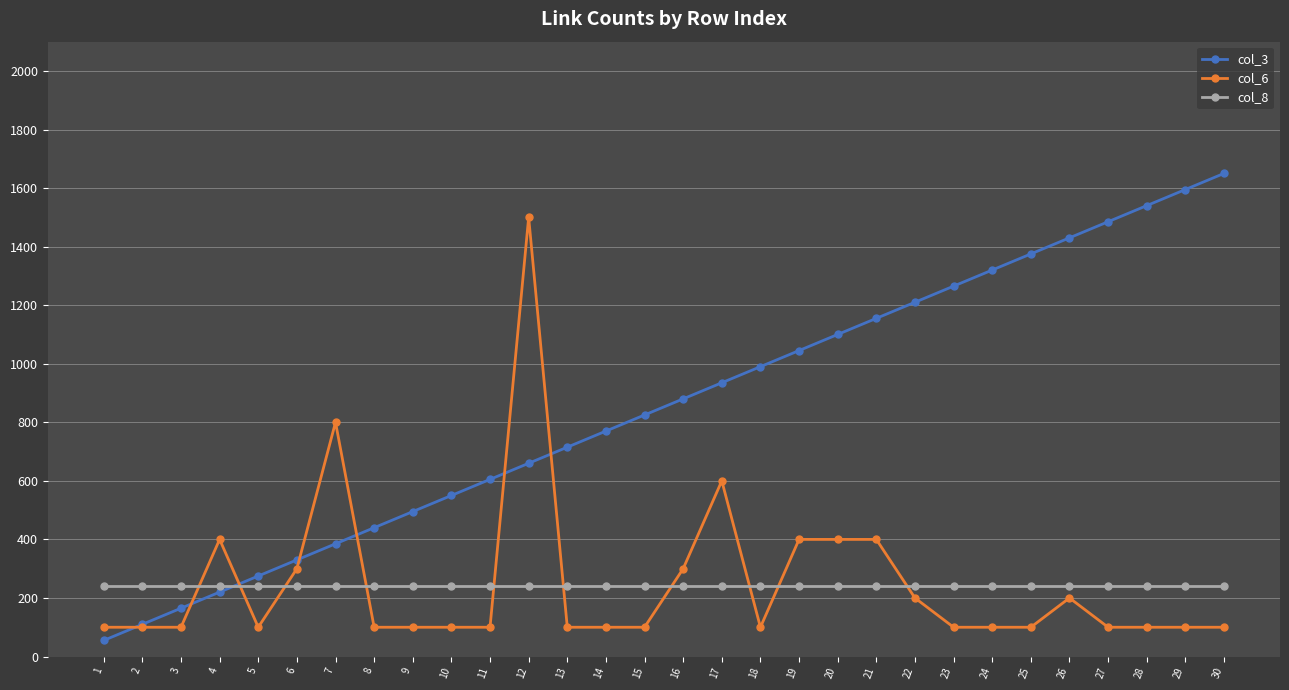

Is this an area chart (filled region under the line)?

No